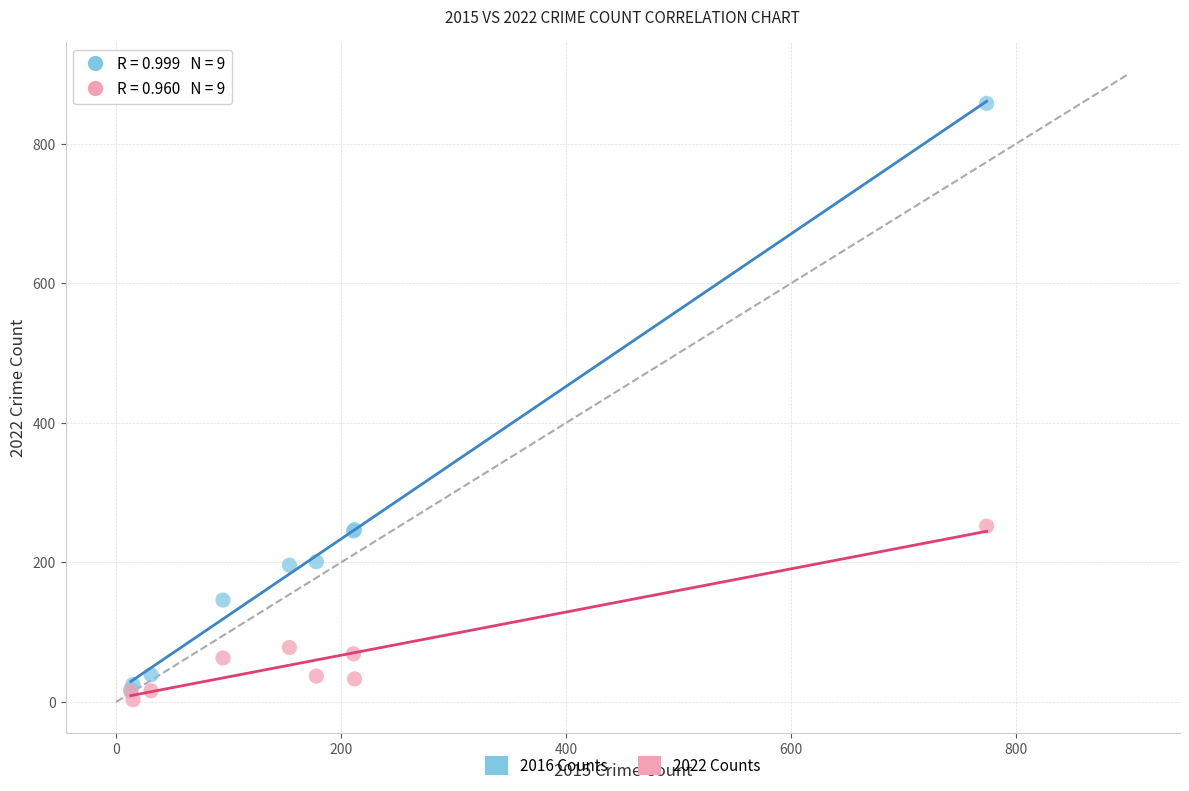

What are all the series names shown in the legend?

2016 Counts, 2022 Counts